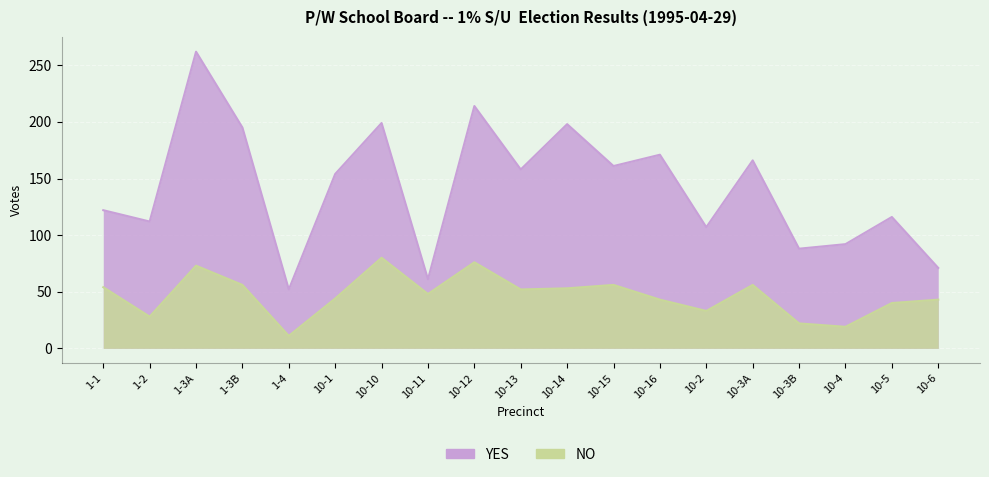

What is the value of the YES point at the 16th from the left?

88